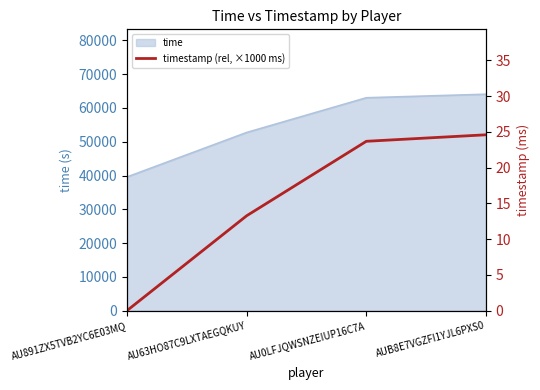

Is it true that the value at AU0LFJQWSNZEIUP16C7A is 38.4?

False